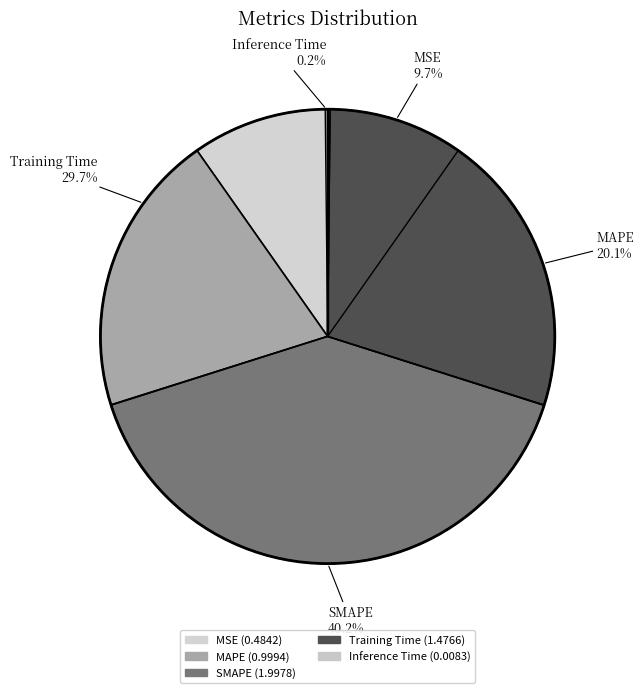

Is it true that Training Time is 23% of the pie?

False